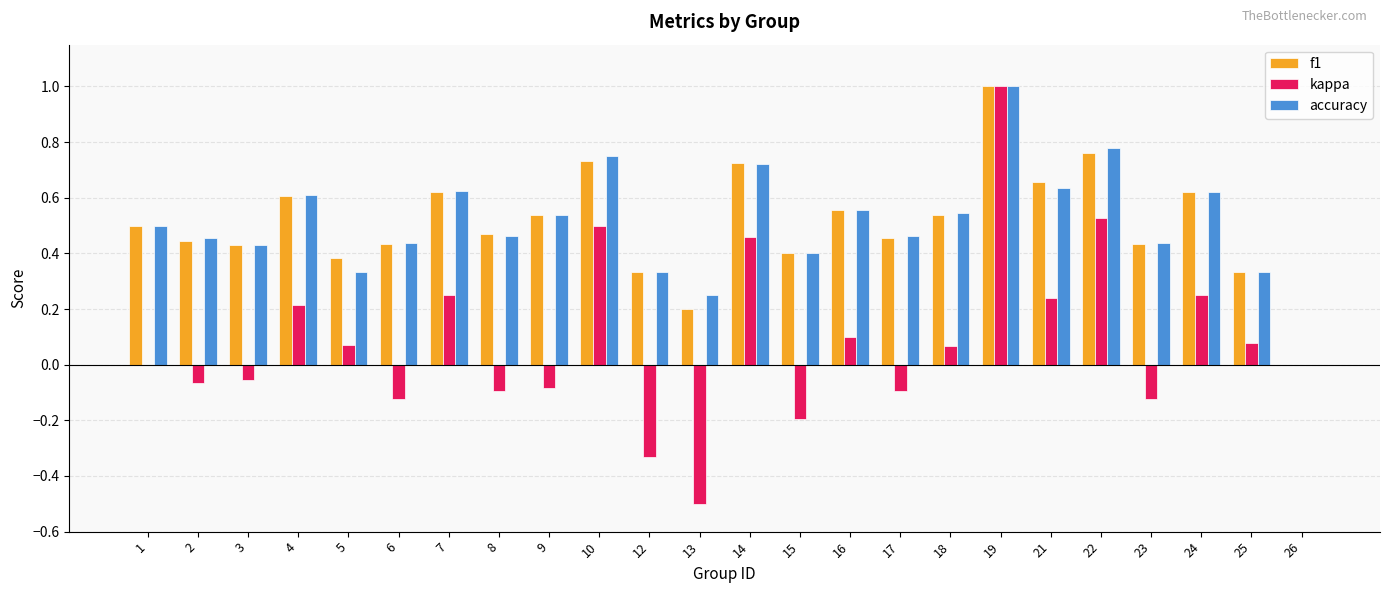

Is it true that accuracy equals 0.1 at 21?

False